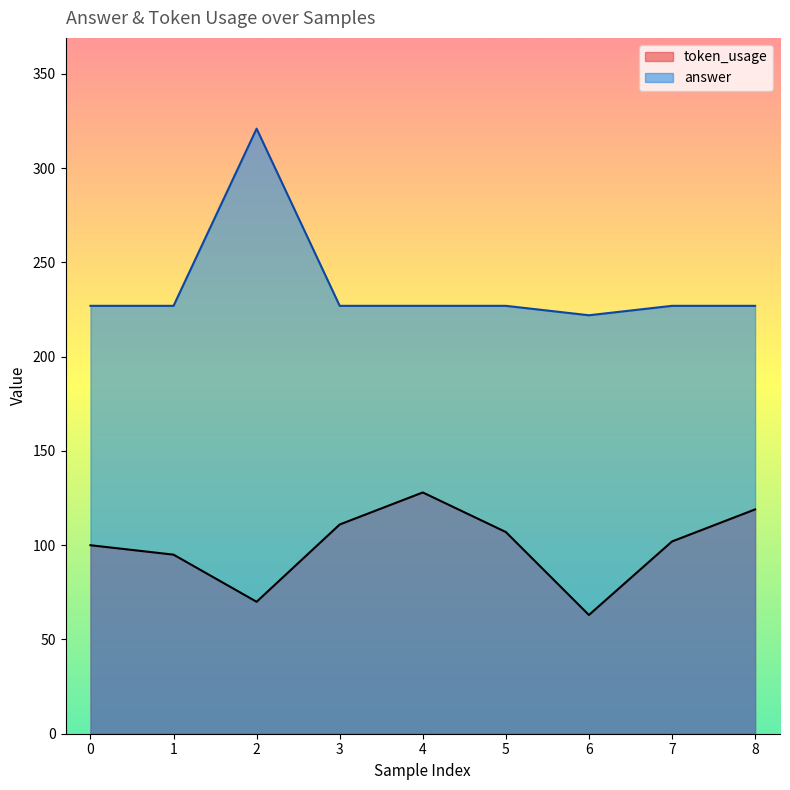

The answer series shows 227 at 0. True or false?

True